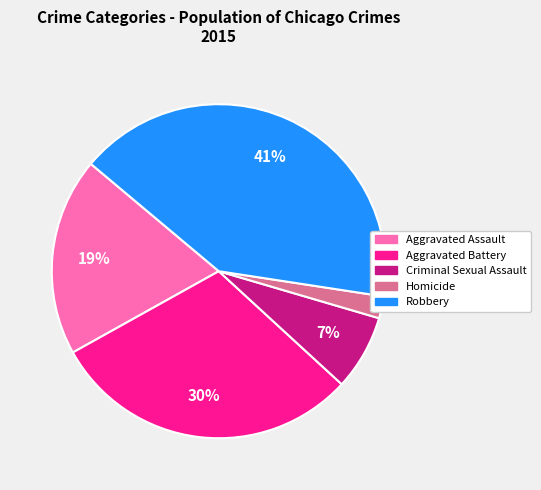

How many segments does this pie chart have?

5